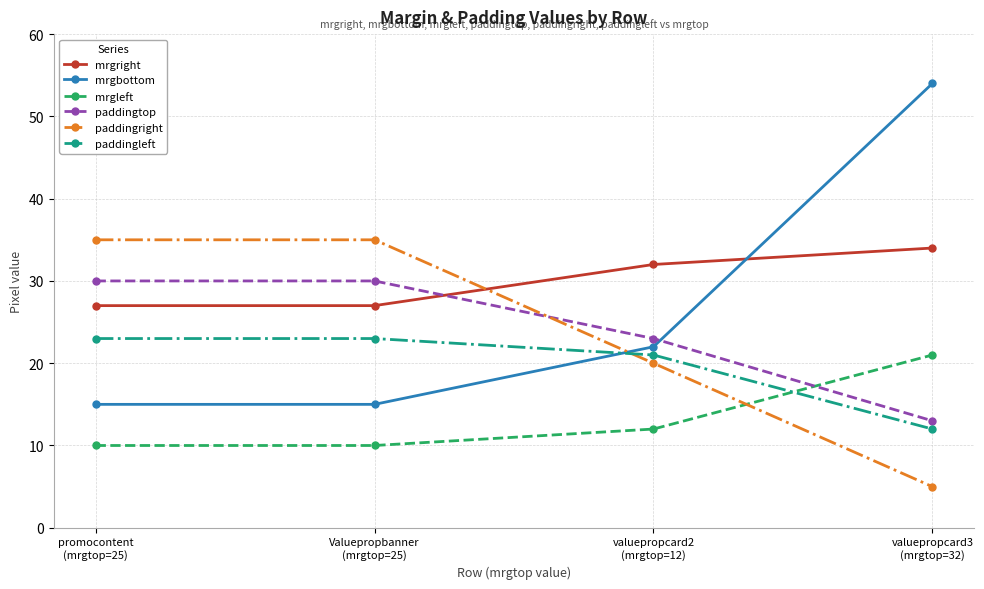

True or false: mrgleft has more than 0 points higher than both neighbors.

False